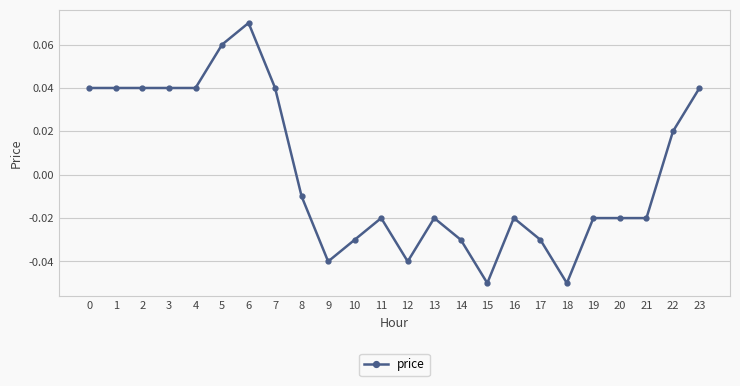

True or false: there are more than 0 points higher than both neighbors.

True